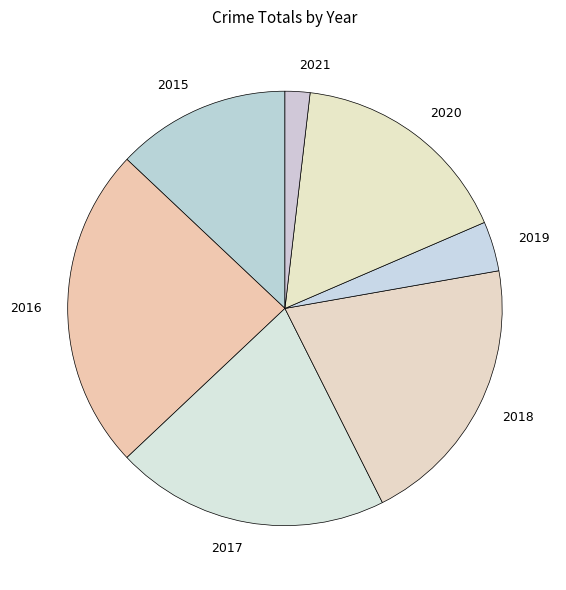

Approximately how many times larger is the value at 2019 compared to 2015?

0.3